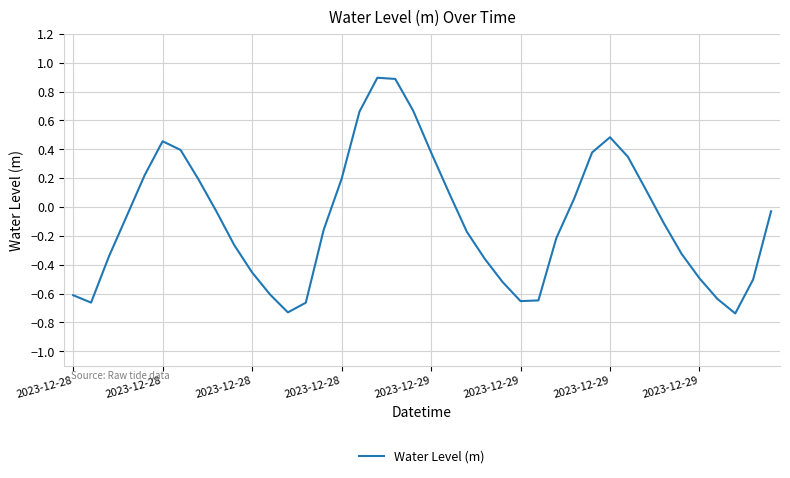

How many positive values are there?

16